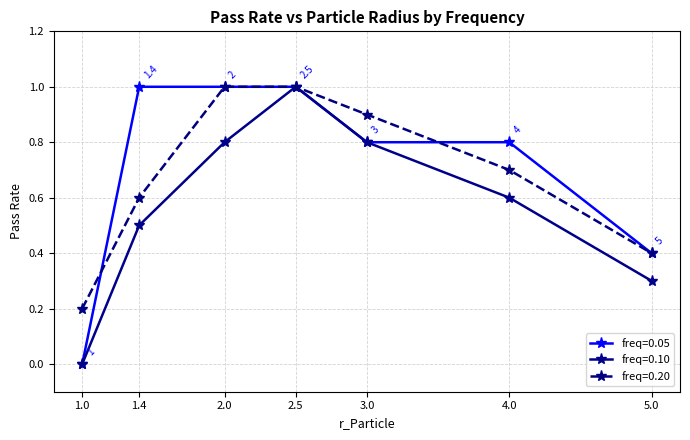

The value of freq=0.20 at 2.0 is 1.0. True or false?

True